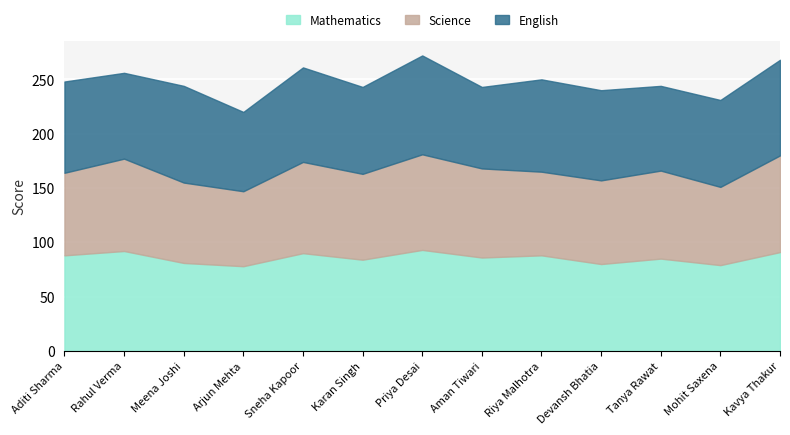

At which category is the sum across all series the highest?

Priya Desai